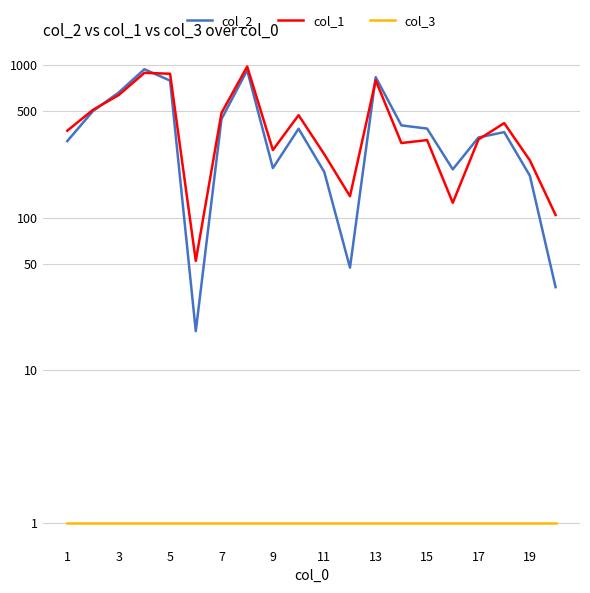

What is the difference between the maximum and second lowest values in the col_2 series?

903